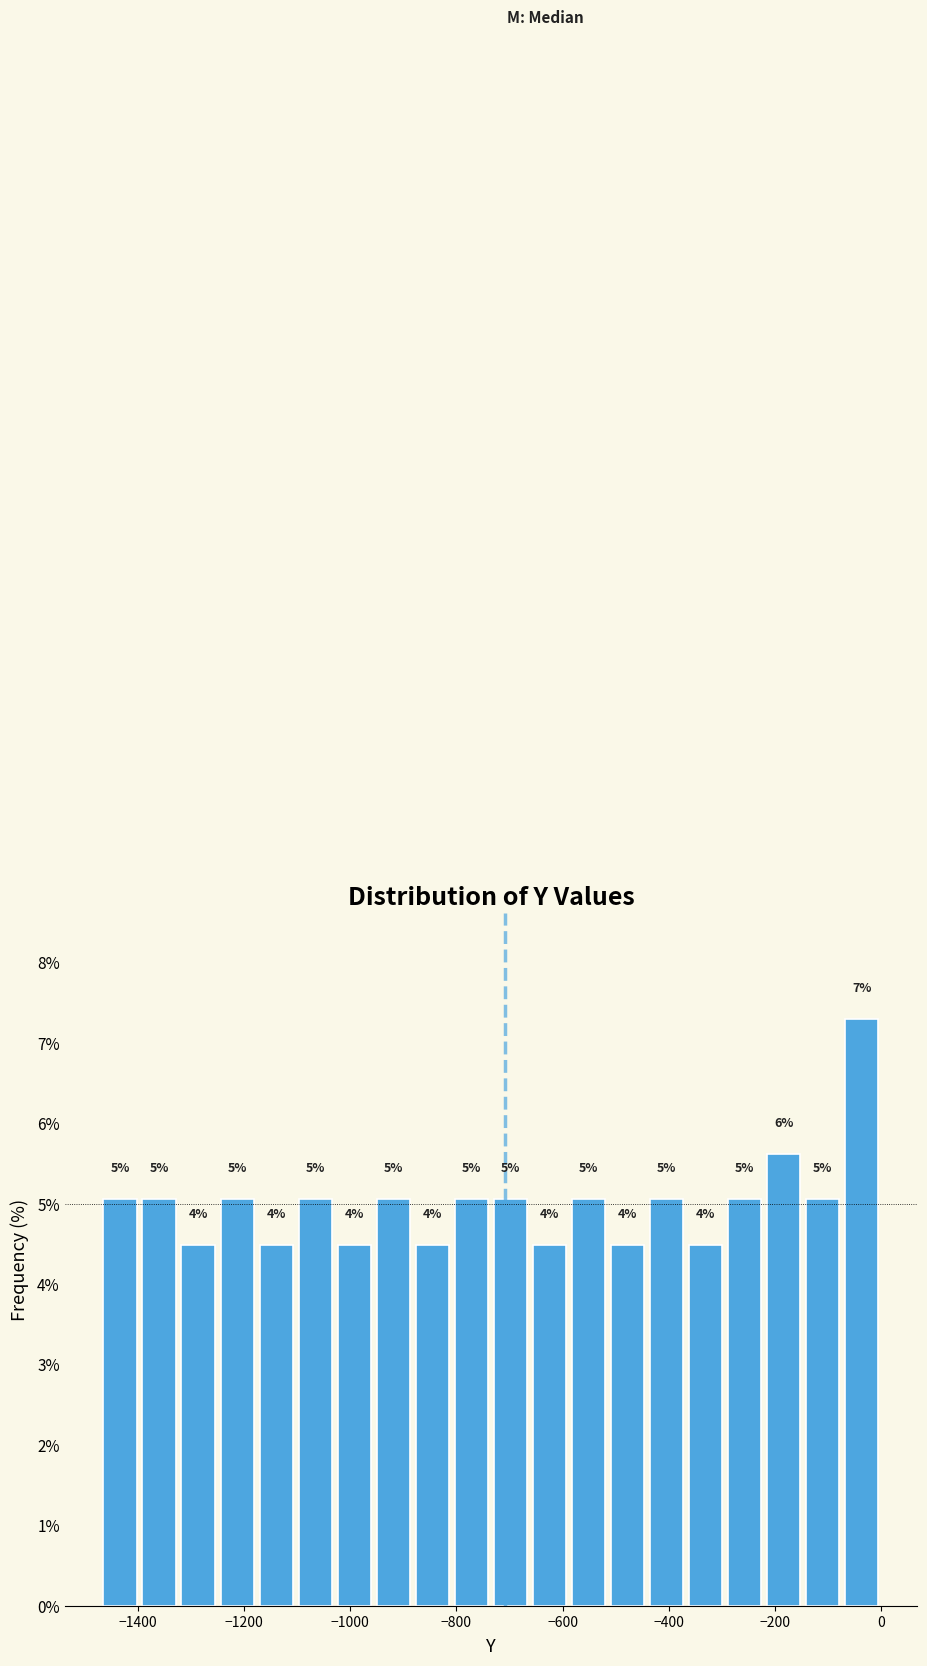

Around what value on the x-axis is the tallest bar? Give the approximate position of its centre, as read against the axis.

-40